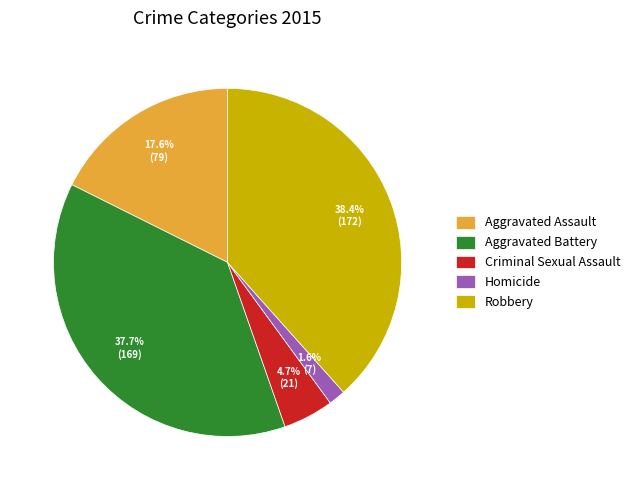

Is there a majority slice in this chart?

No